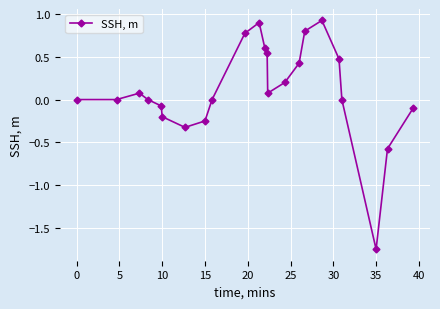

How many lines are shown in the chart?

1